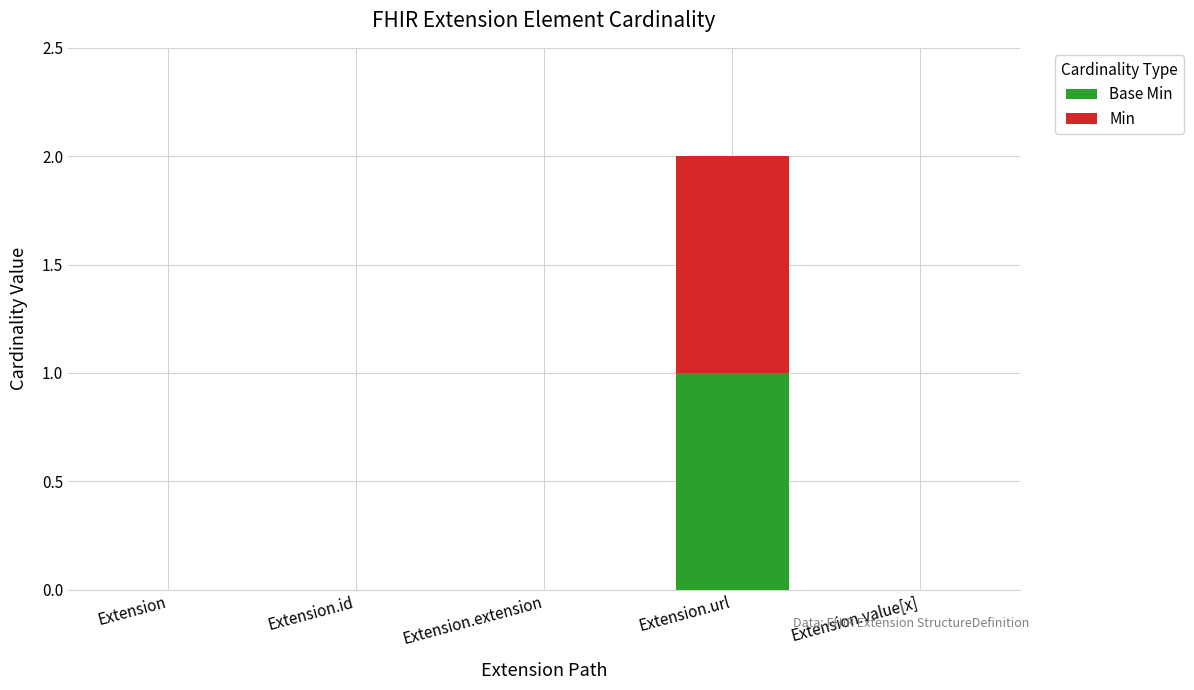

At which category is the sum across all series the highest?

Extension.url